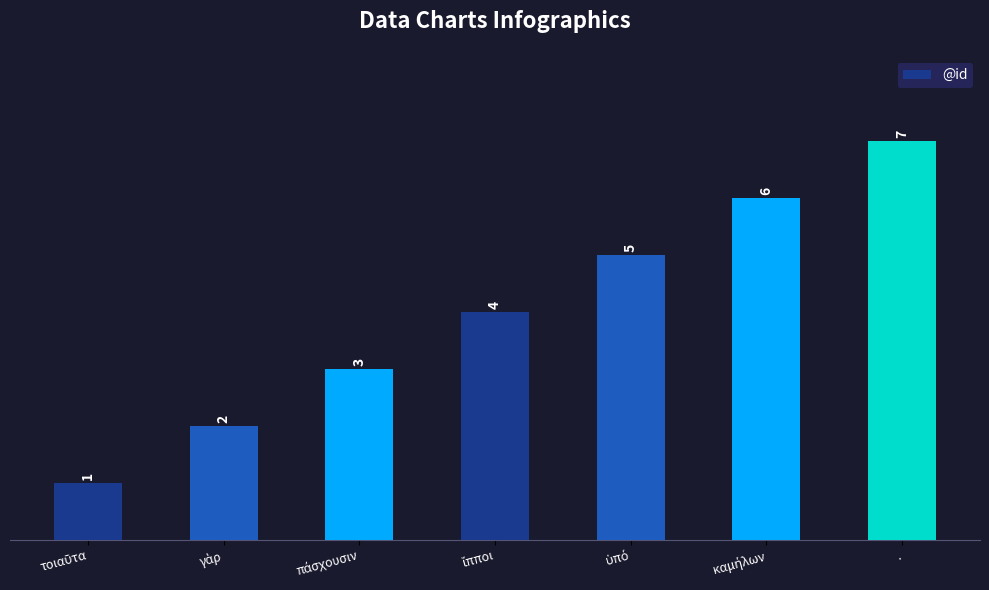

Which category has the highest value across all series?

.